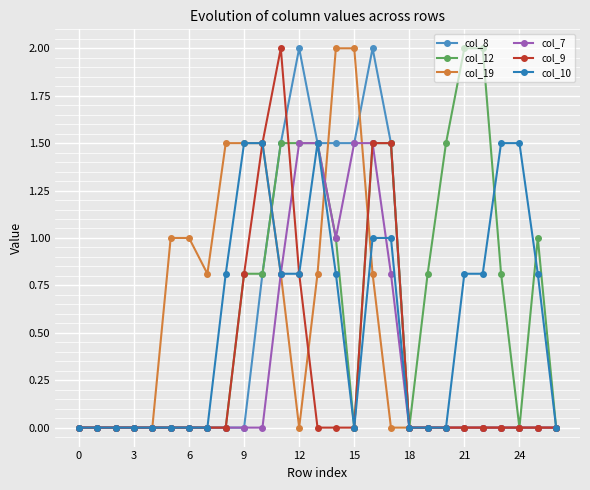

How many data points does each series have?

27